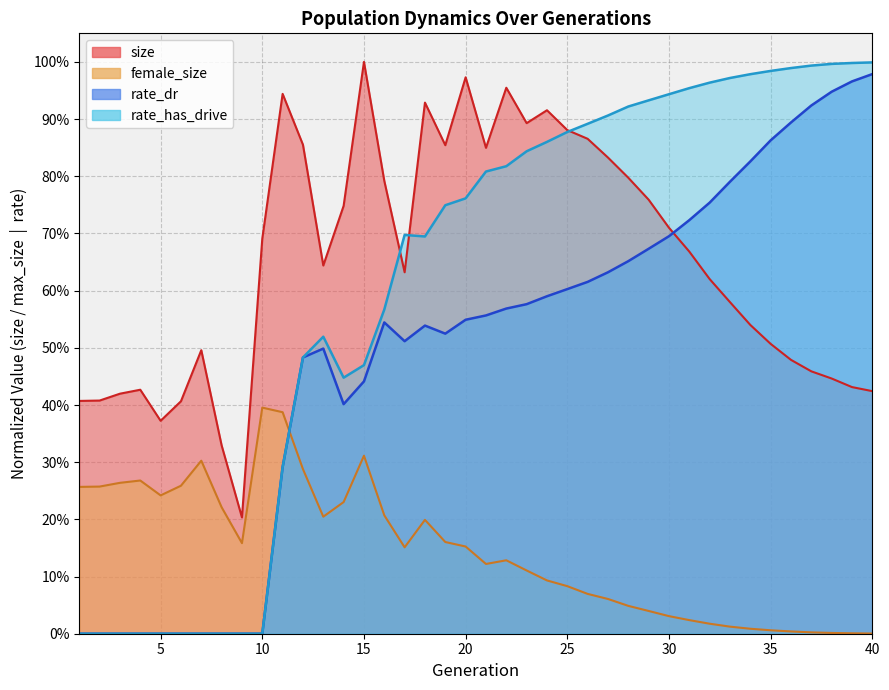

What is the value of the rate_has_drive point at the 20th from the left?

0.8